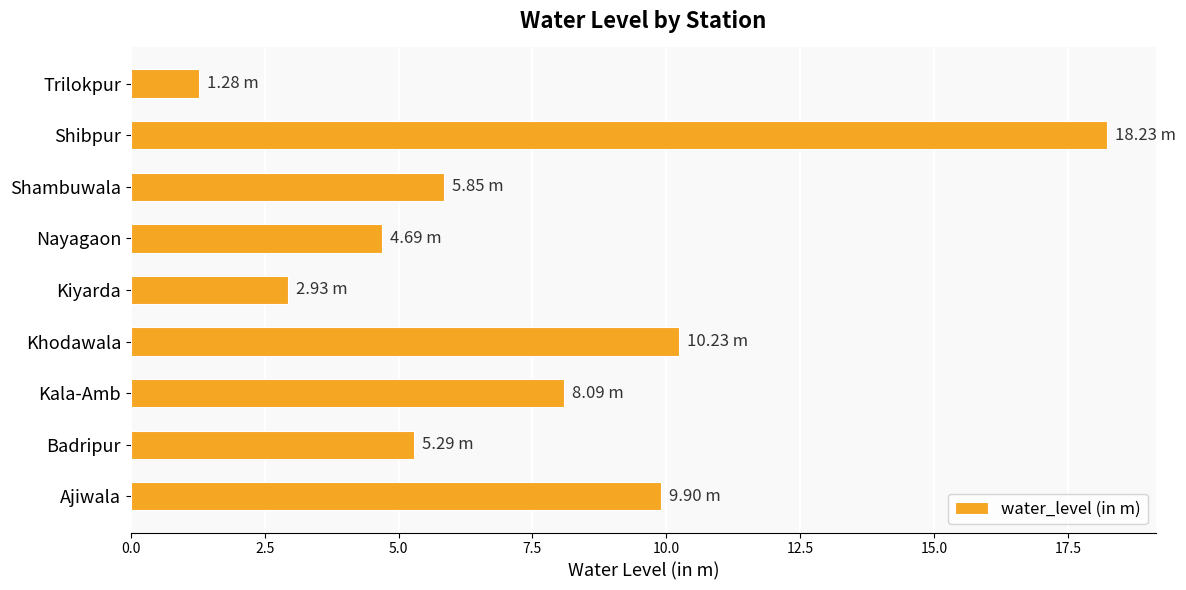

Rank the categories by value from highest to lowest.

Shibpur, Khodawala, Ajiwala, Kala-Amb, Shambuwala, Badripur, Nayagaon, Kiyarda, Trilokpur